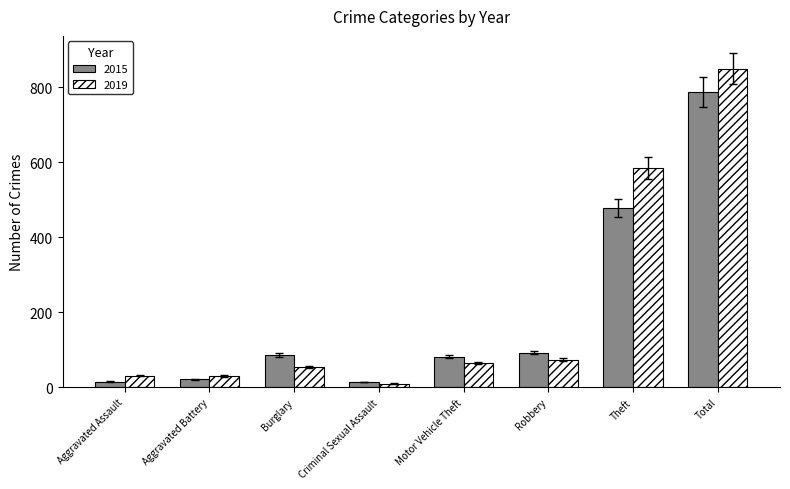

What is the greatest value displayed?

850